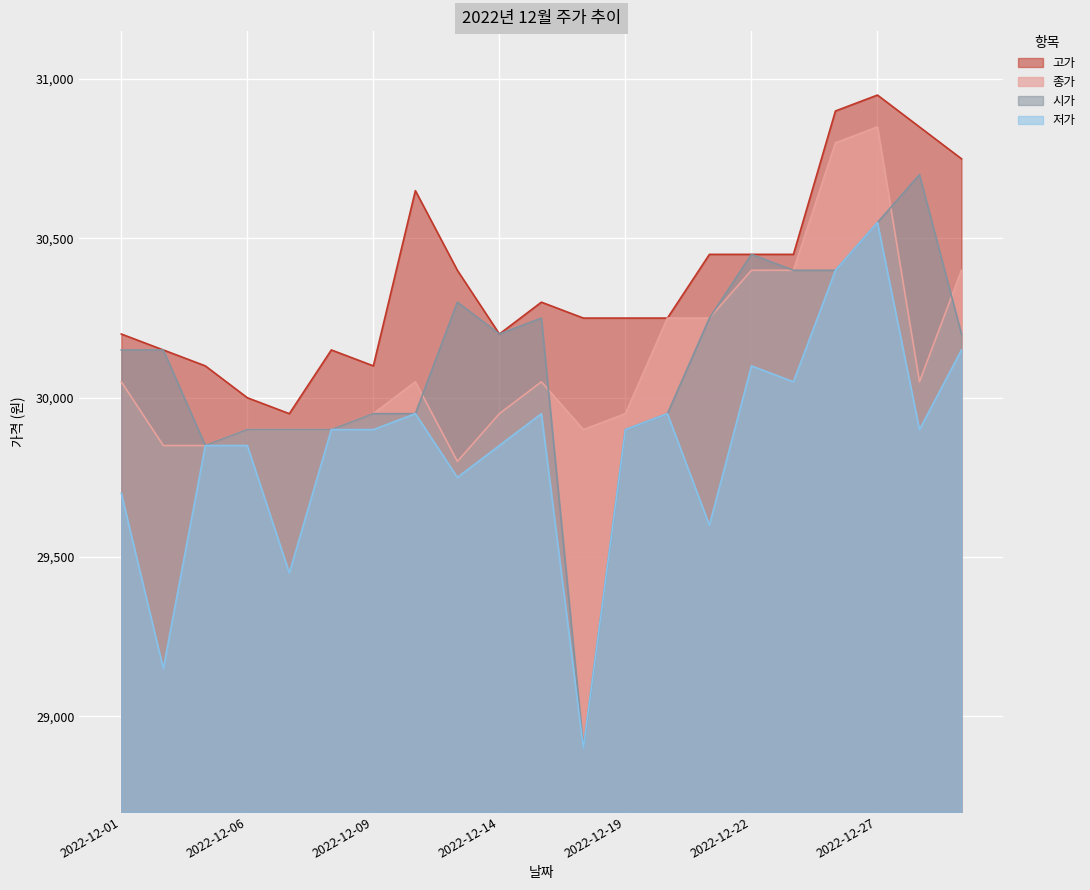

How many lines are shown in the chart?

4